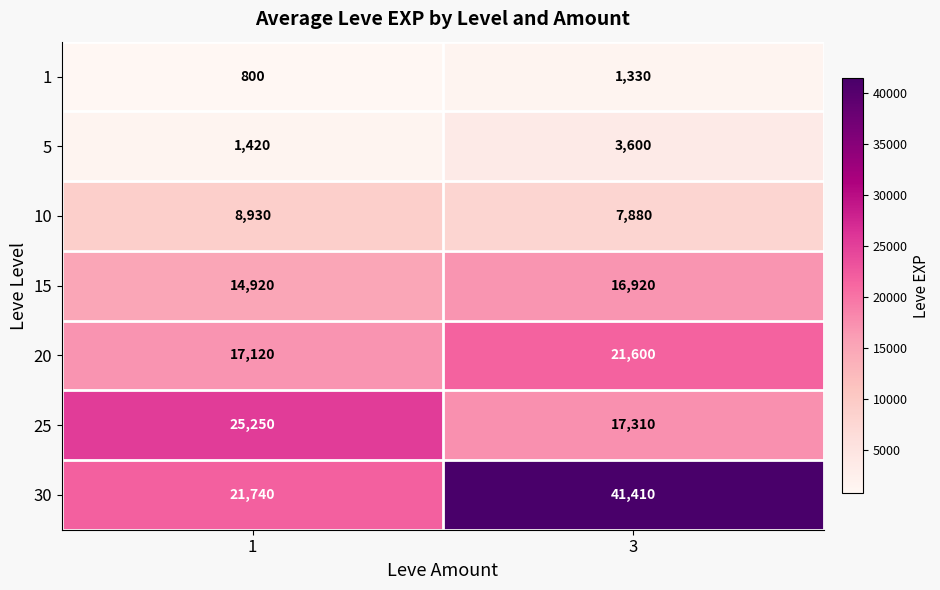

Reading right to left, what are all the values shown in this chart?

1: 1330	800
5: 3600	1420
10: 7880	8930
15: 16920	14920
20: 21600	17120
25: 17310	25250
30: 41410	21740